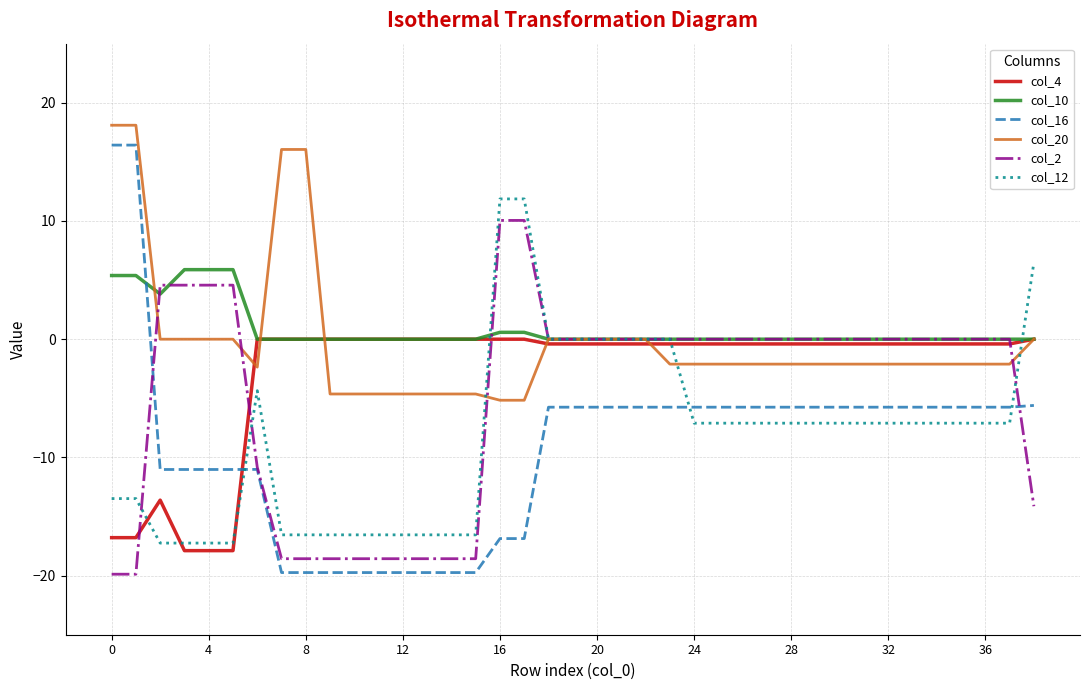

What is the minimum value shown in the chart?

-19.9